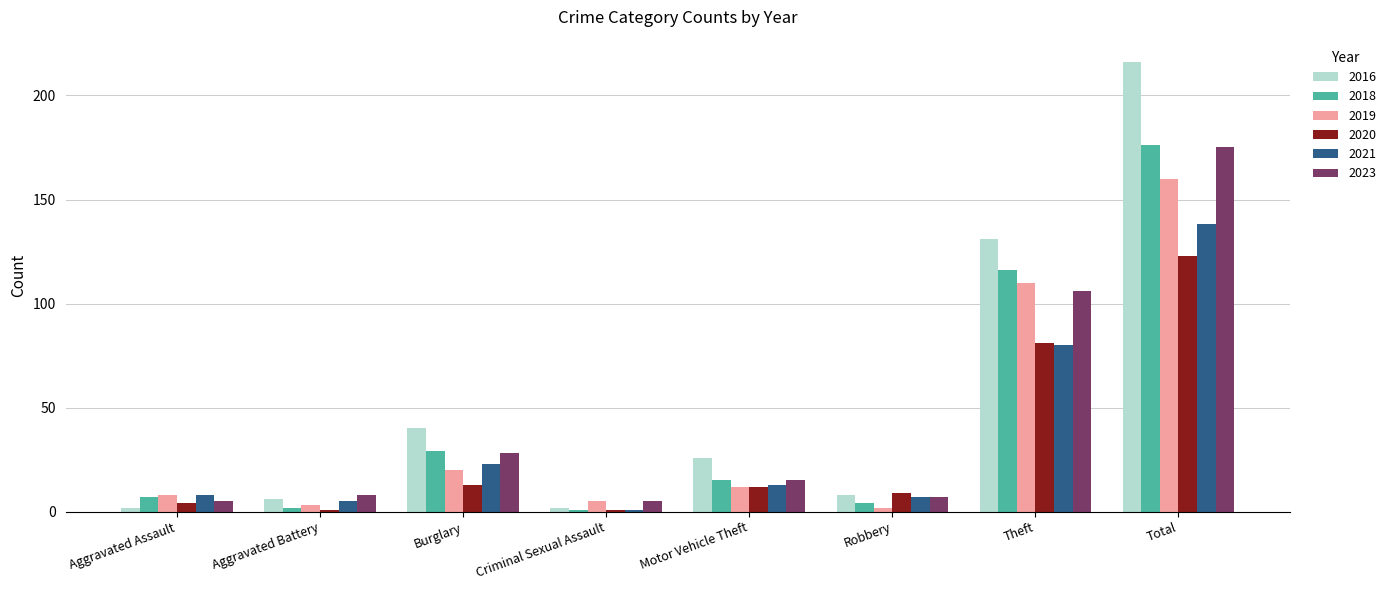

Is it true that 2021 equals 23 at Burglary?

True